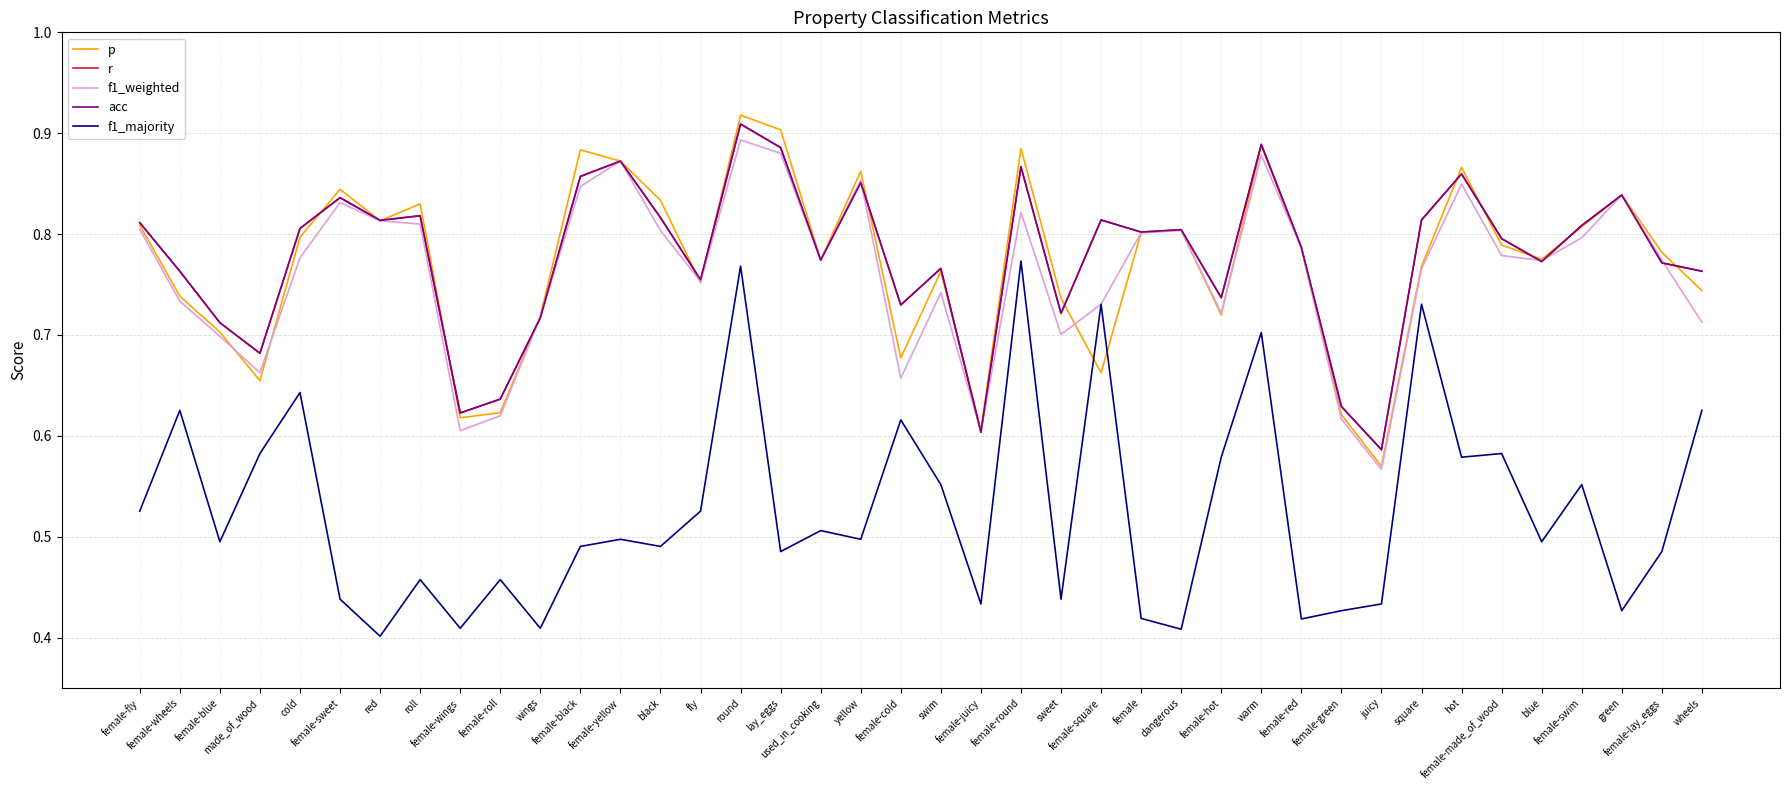

What position from the right is black?

27